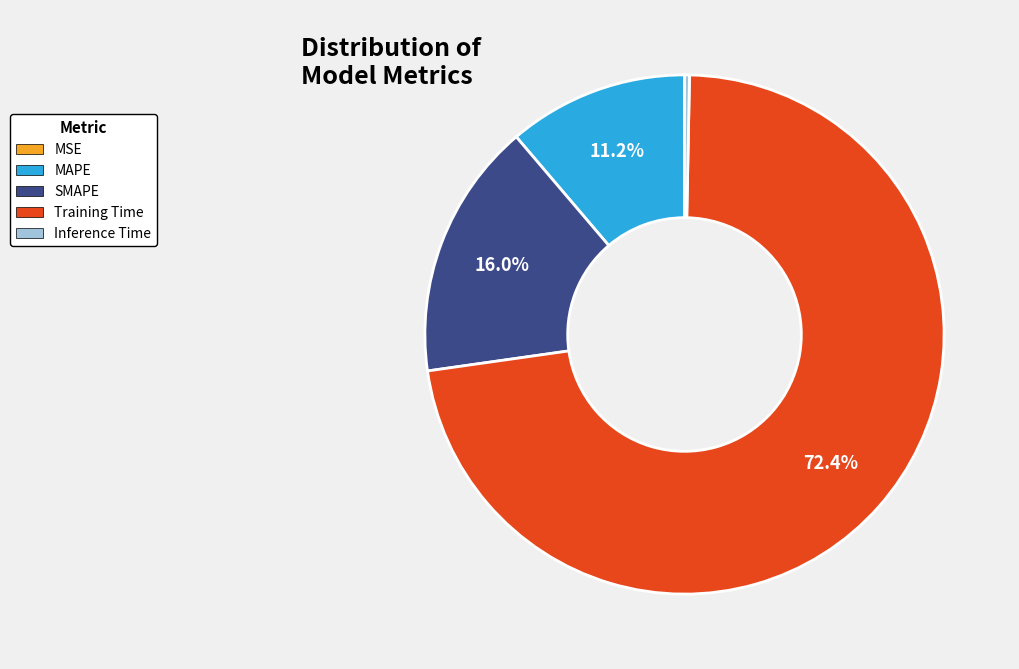

To the nearest percent, what is the combined percentage of Inference Time and MAPE?

12%